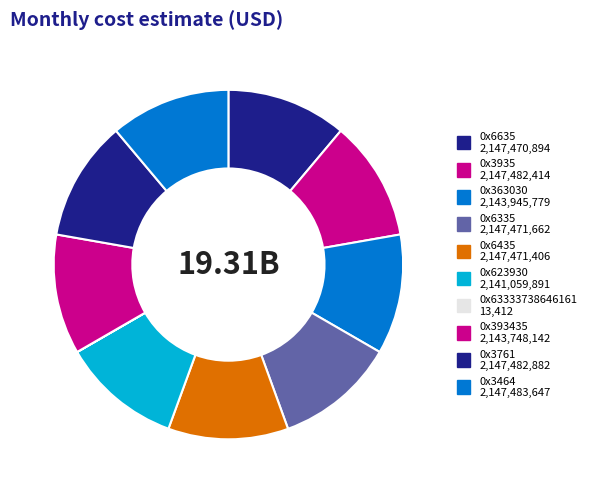

Approximately how many times larger is the value at 0x3935 compared to 0x393435?

1.0